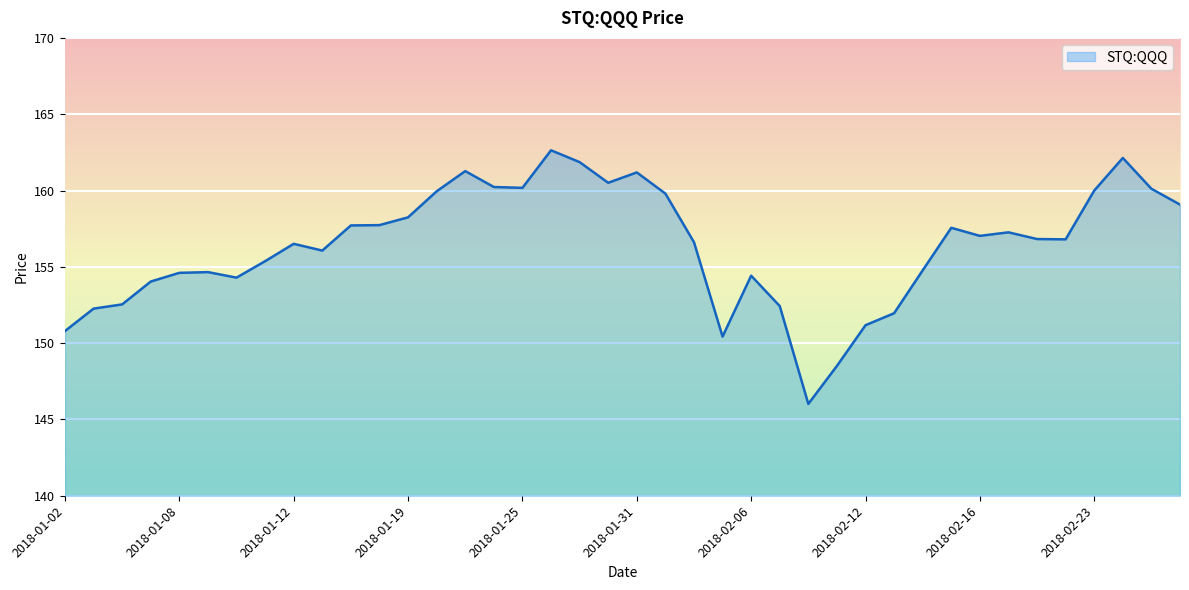

What is the maximum value shown in the chart?

162.6